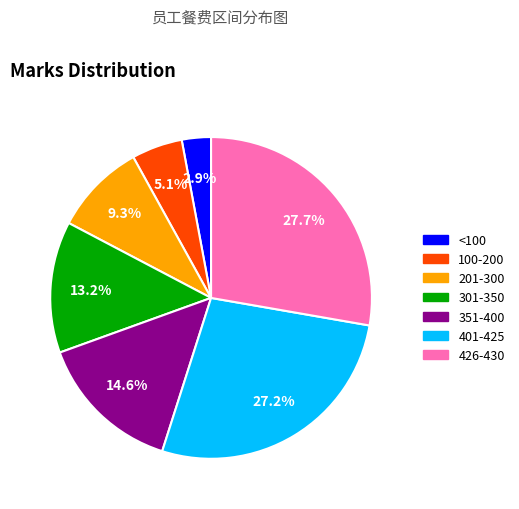

Is there a majority slice in this chart?

No